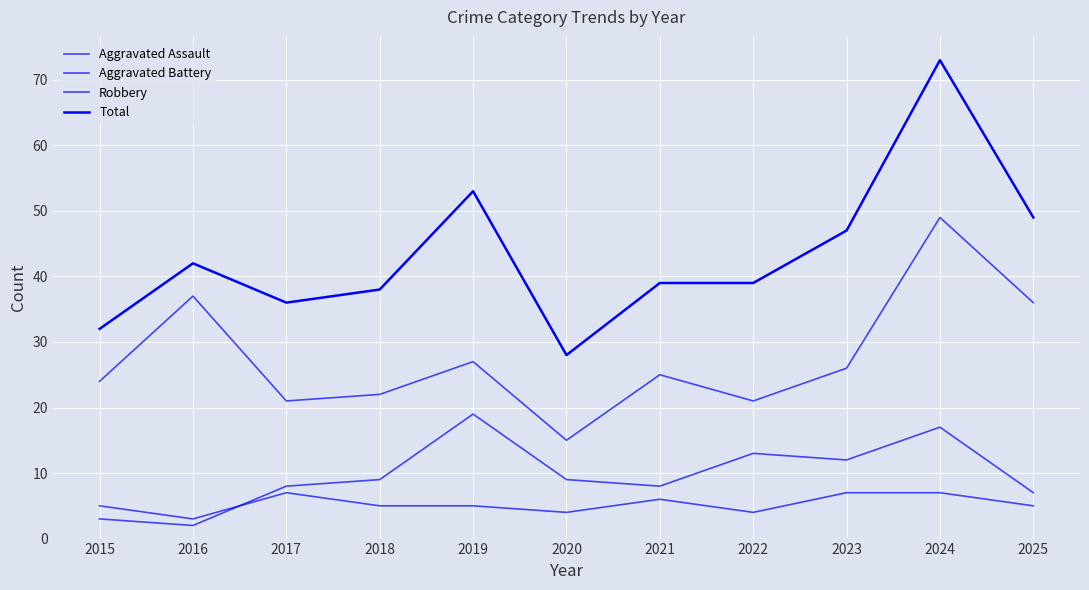

At which label is Total closest to 50?

2025